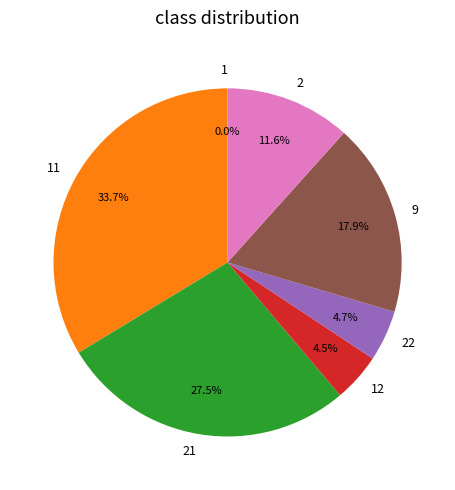

Is there any slice that represents more than half of the pie?

No